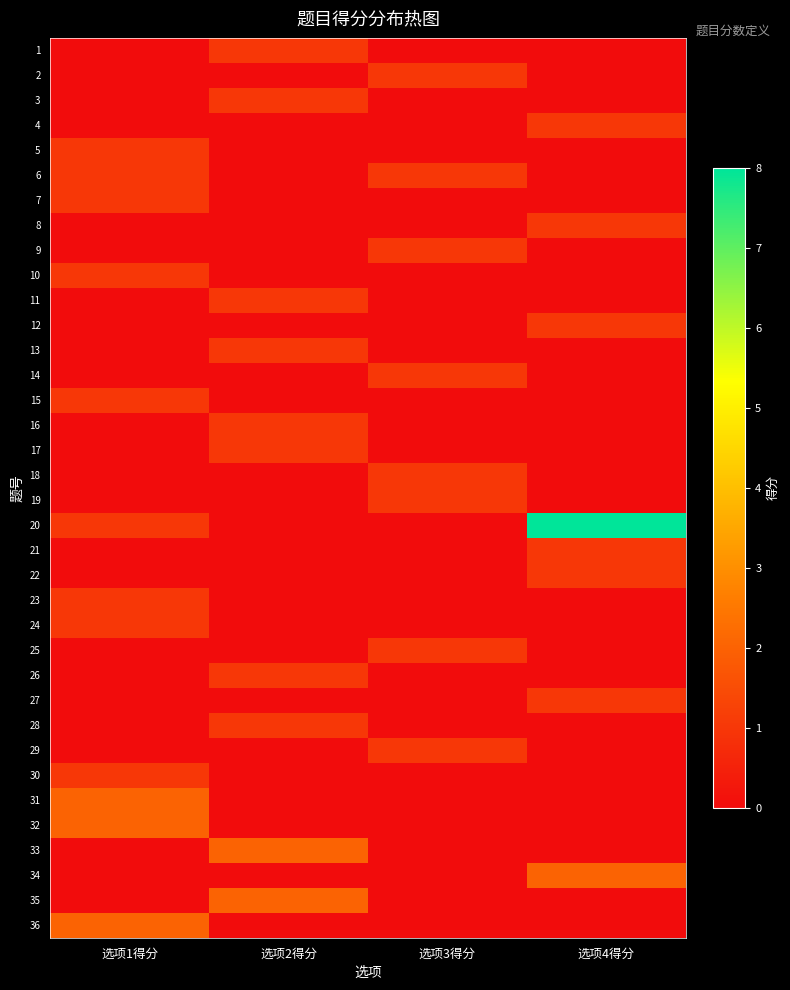

Which label corresponds to the largest value in the chart?

选项4得分